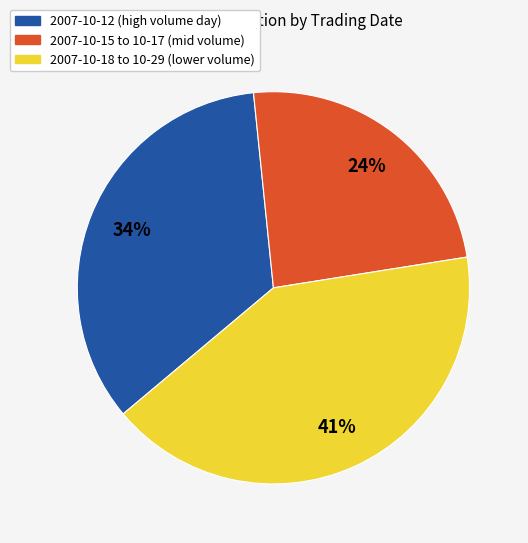

To the nearest percent, what is the average slice percentage?

33%